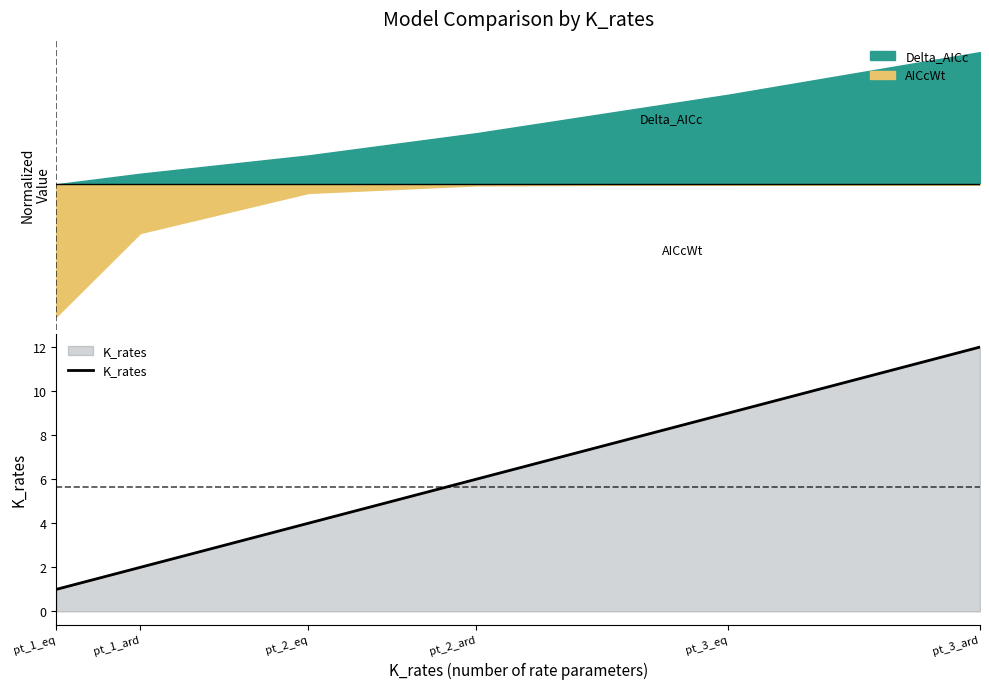

What is the value of the 5th point from the left?

9